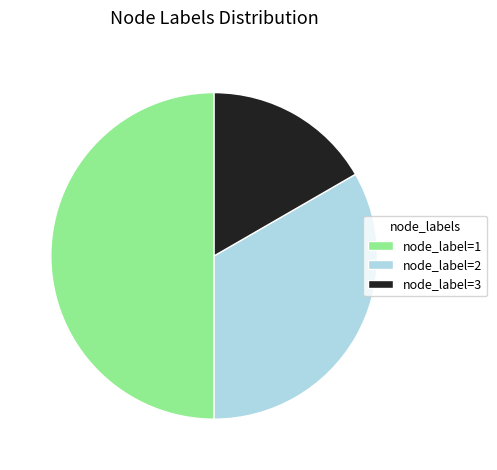

Count the number of slices in the pie.

3